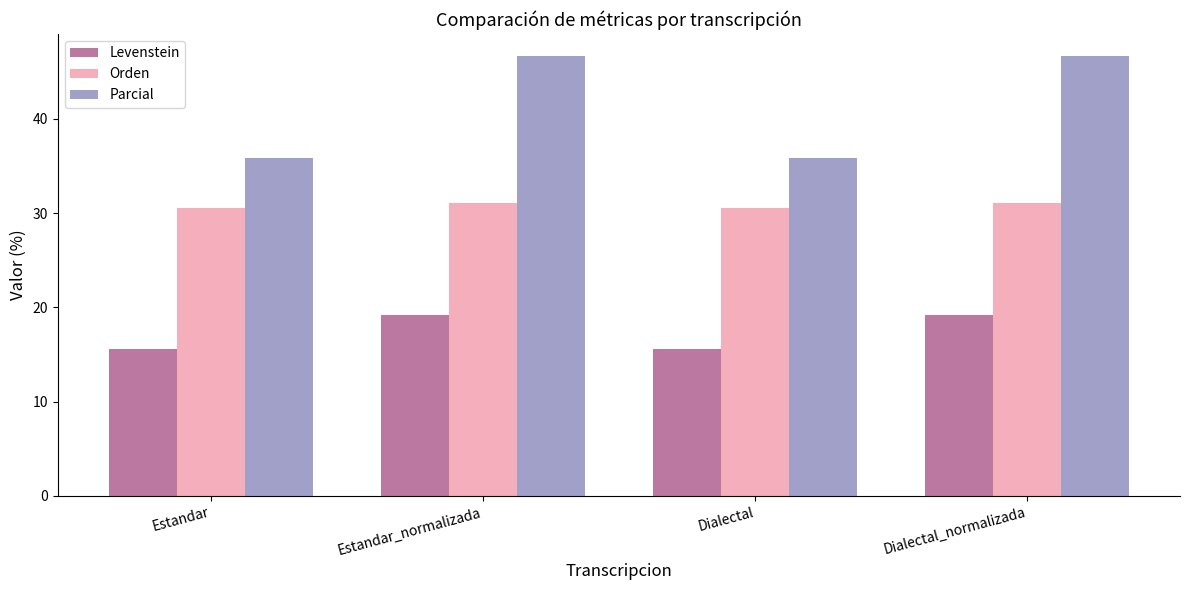

What is the spread (max minus min) of values at Estandar_normalizada?

27.5